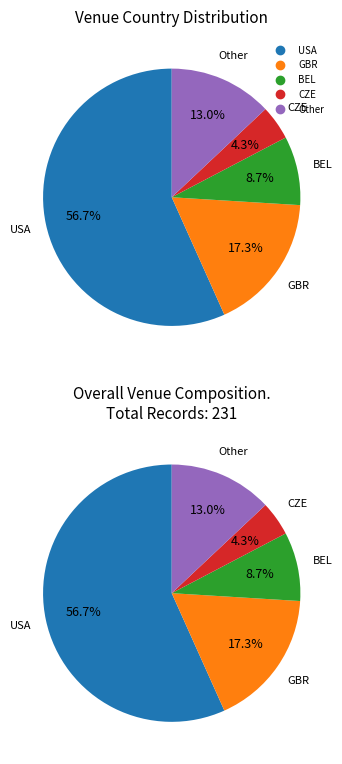

Combined, what portion of the pie is CZE and BEL?

13.0%